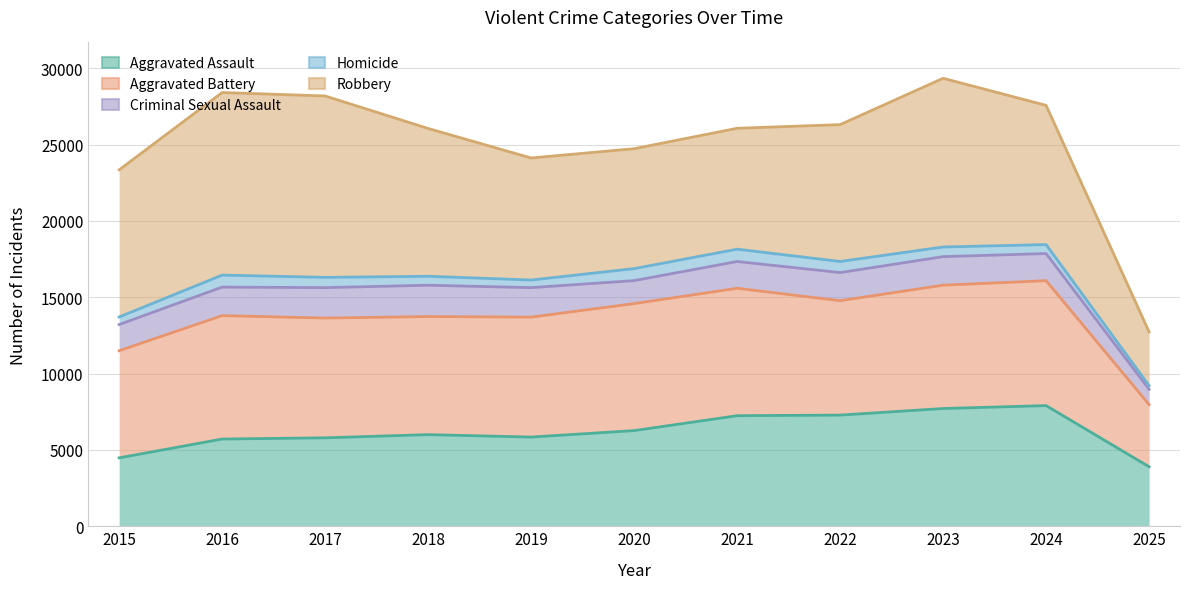

True or false: Robbery and Aggravated Battery cross at least once.

False